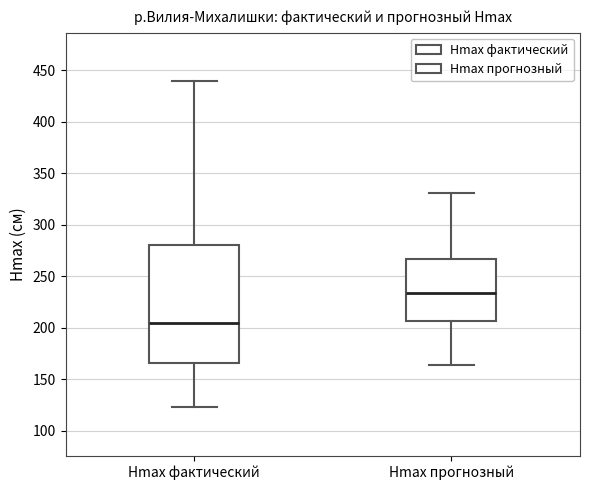

Which box has the highest median line?

Hmax прогнозный